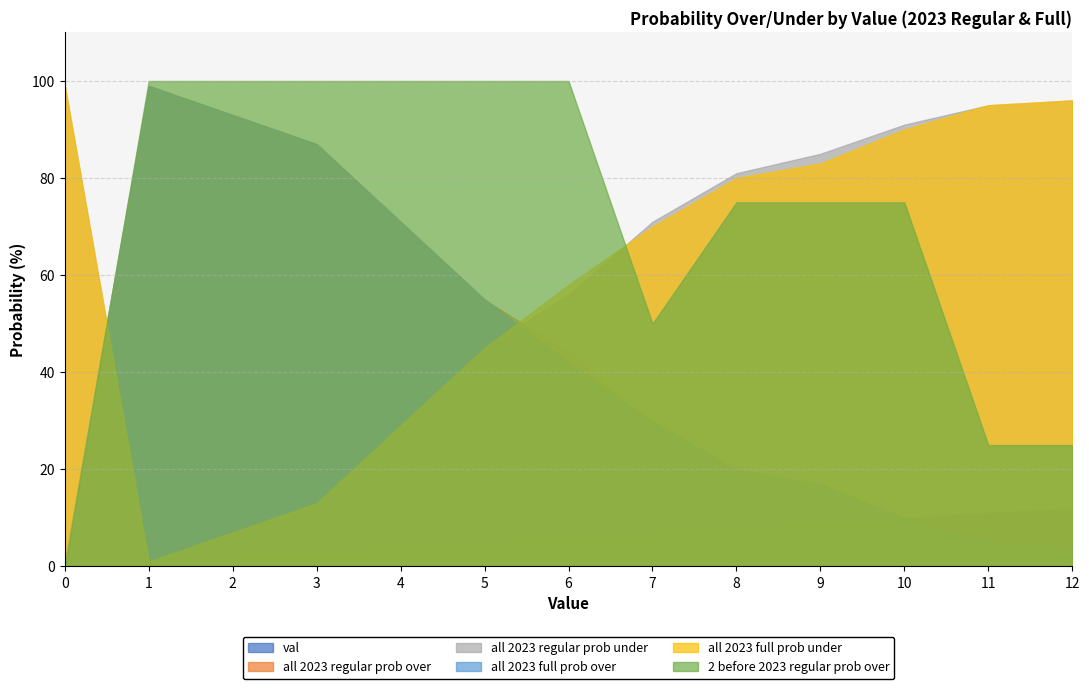

At how many categories does at least one series exceed 40?

13